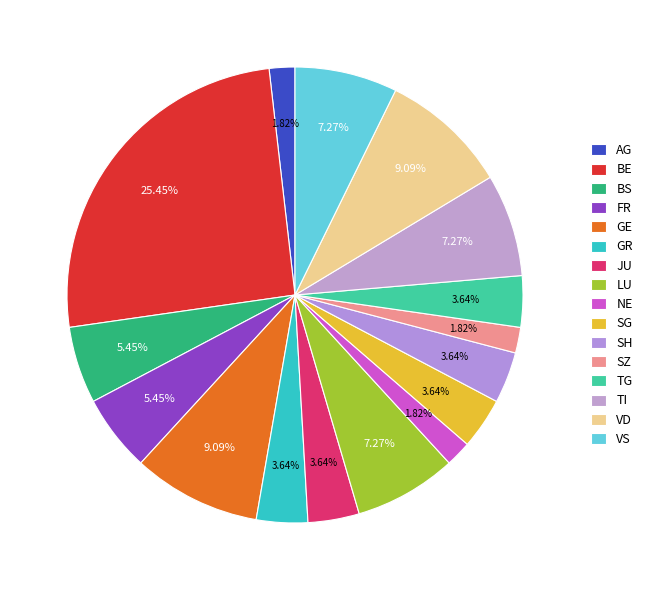

How many slices are in this pie chart?

16